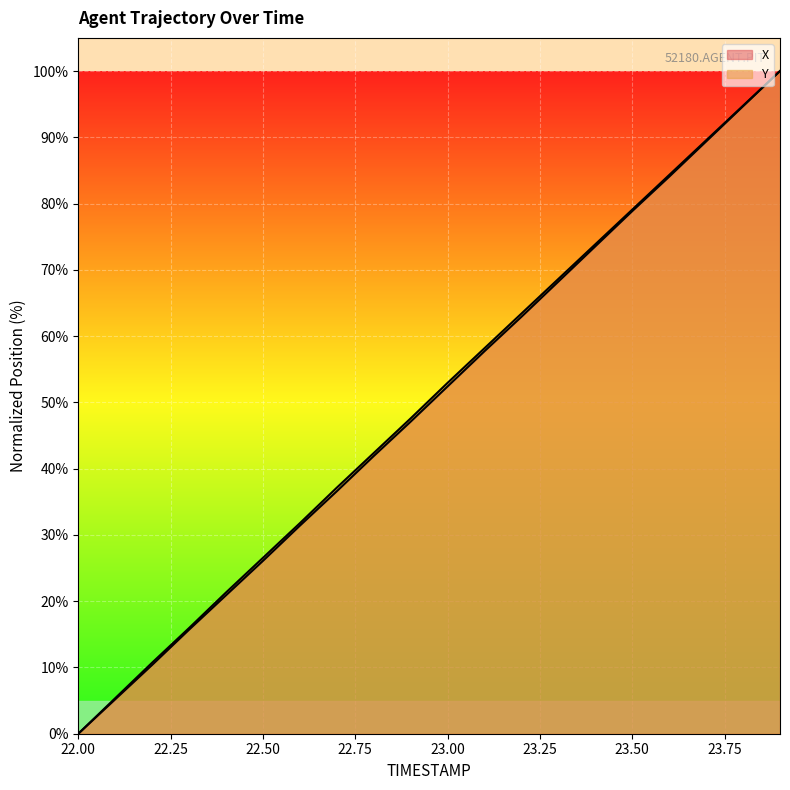

The value of X at 22.5 is 26.1. True or false?

True